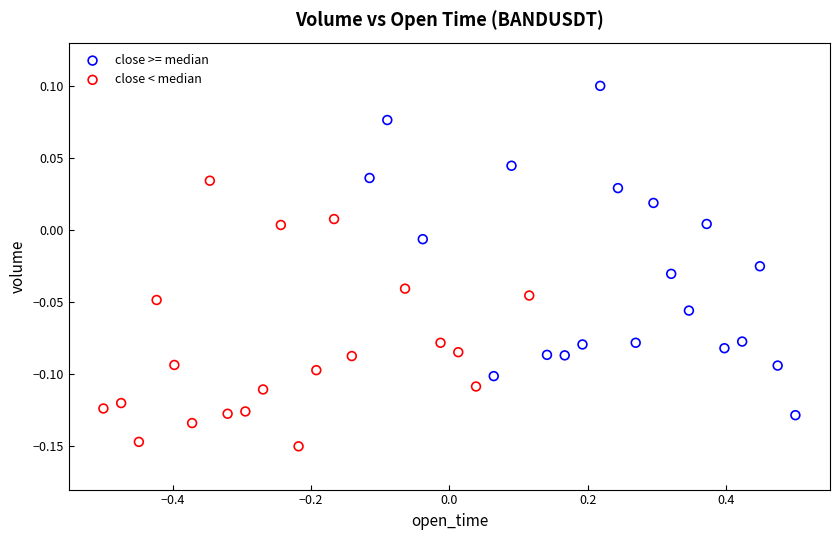

What are all the series names shown in the legend?

close >= median, close < median